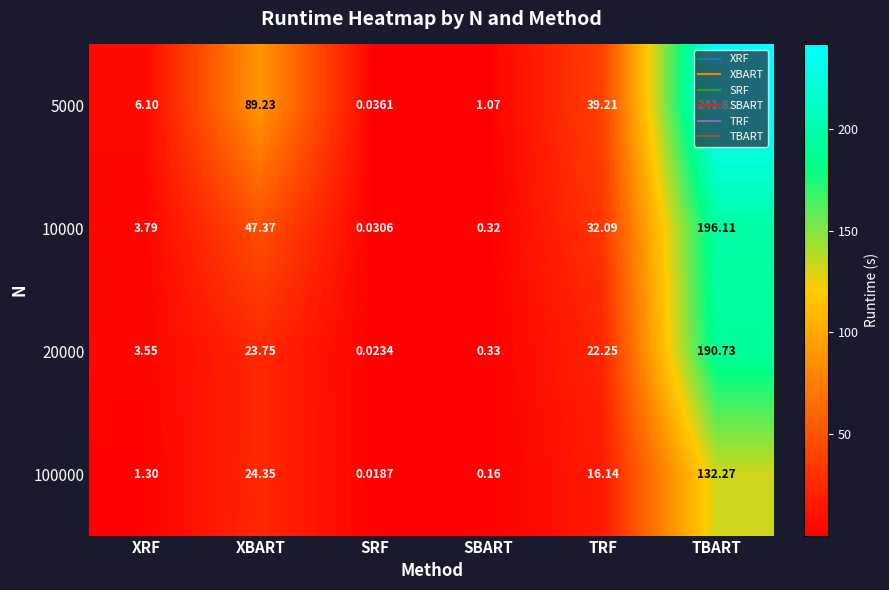

At XBART, list the series in order from smallest to largest.

20000, 100000, 10000, 5000